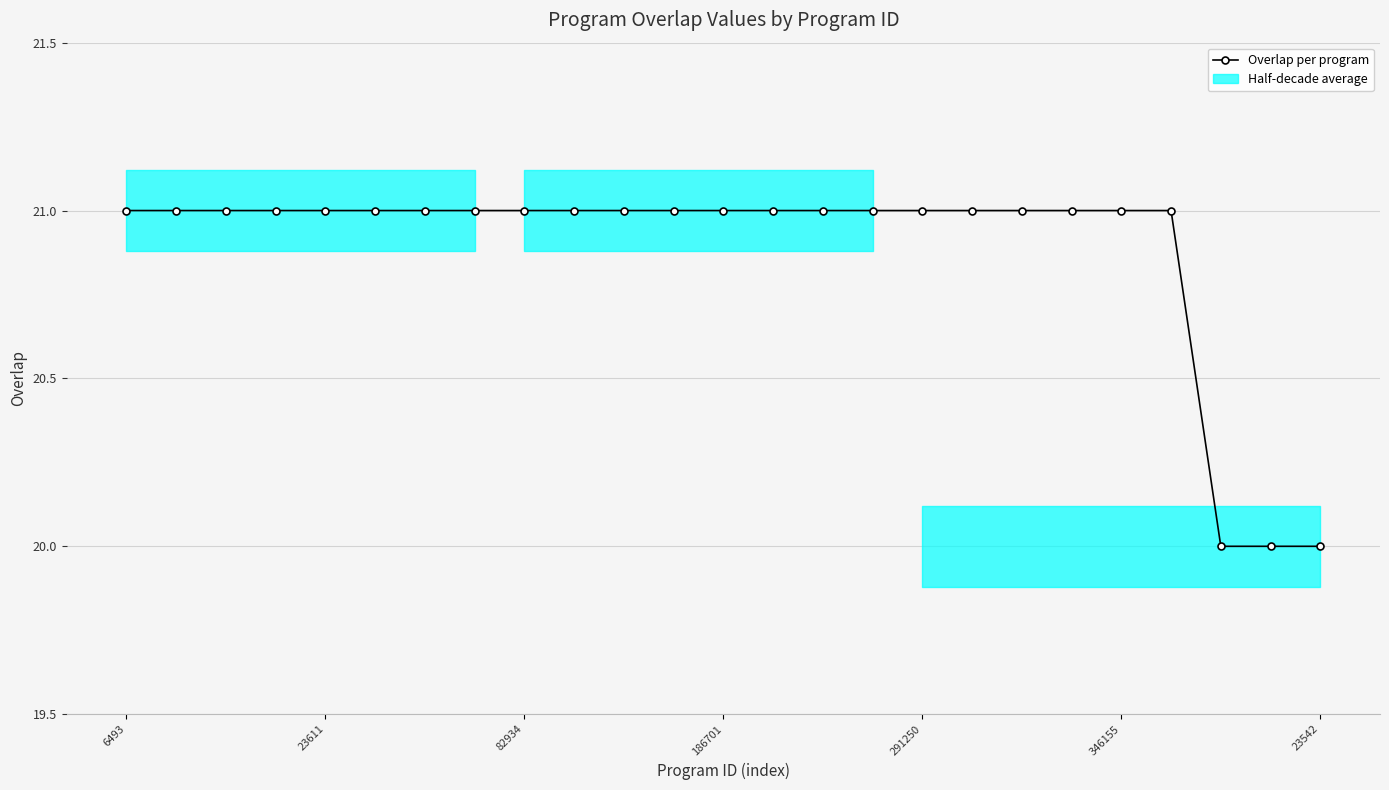

What is the minimum value for Overlap per program?

20